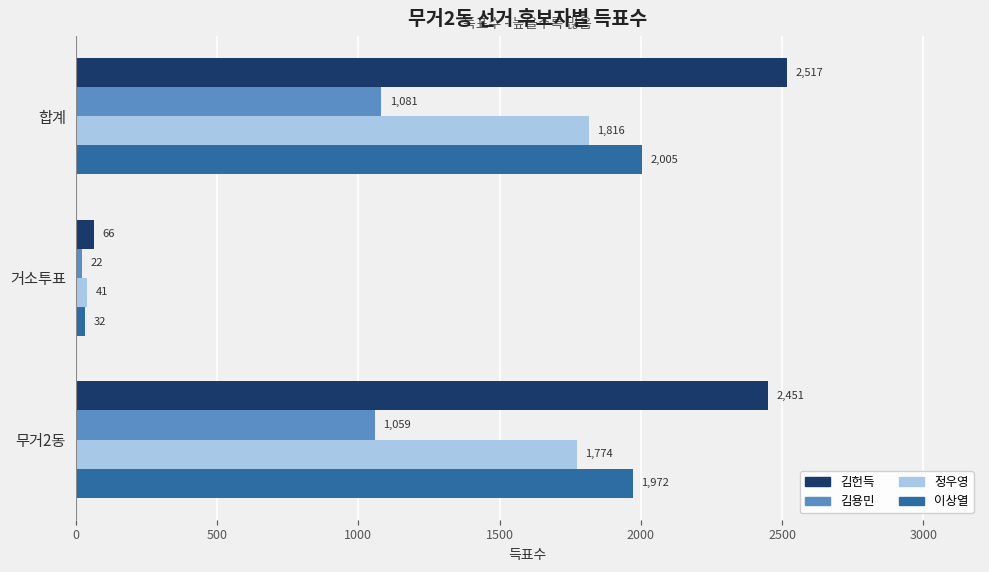

What is the maximum value for 정우영?

1816